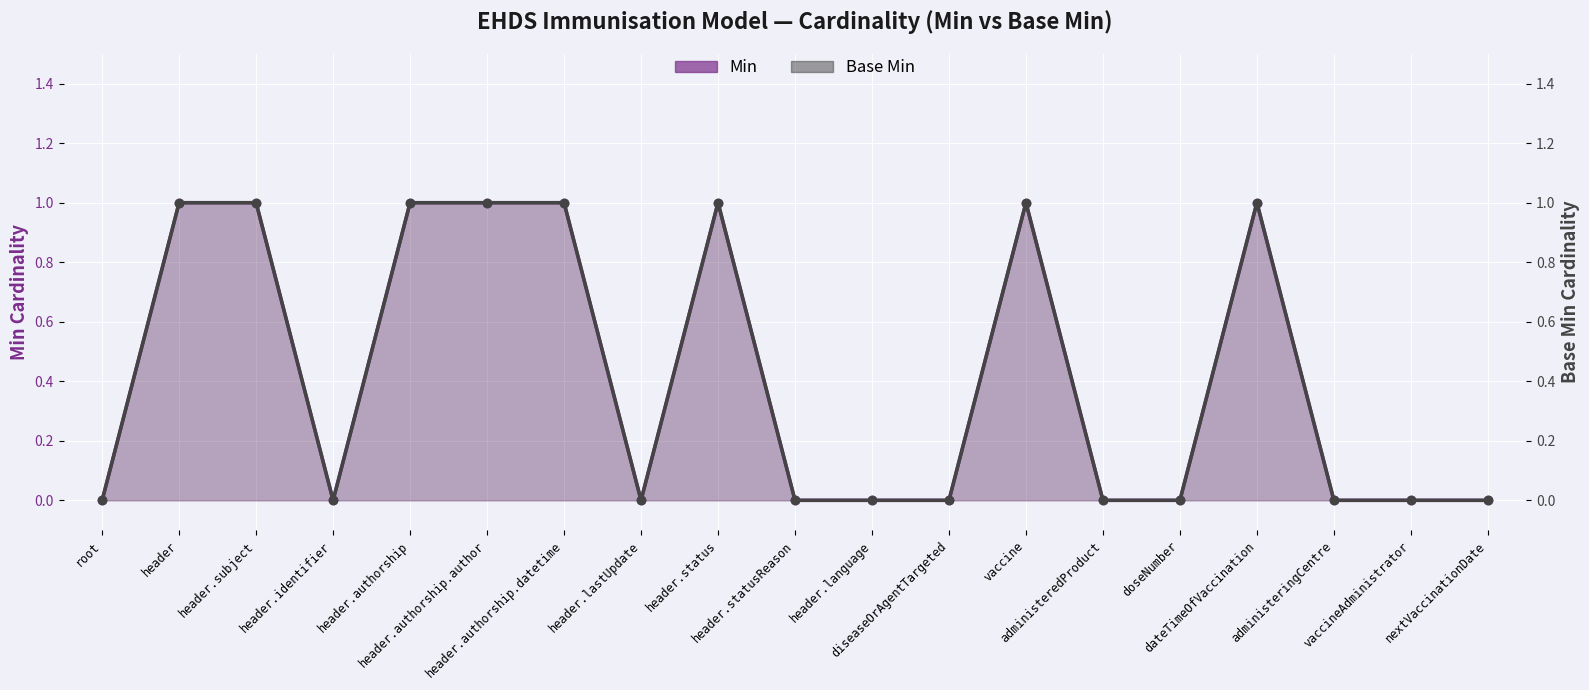

The Base Min series shows 1 at header.authorship.author. True or false?

False